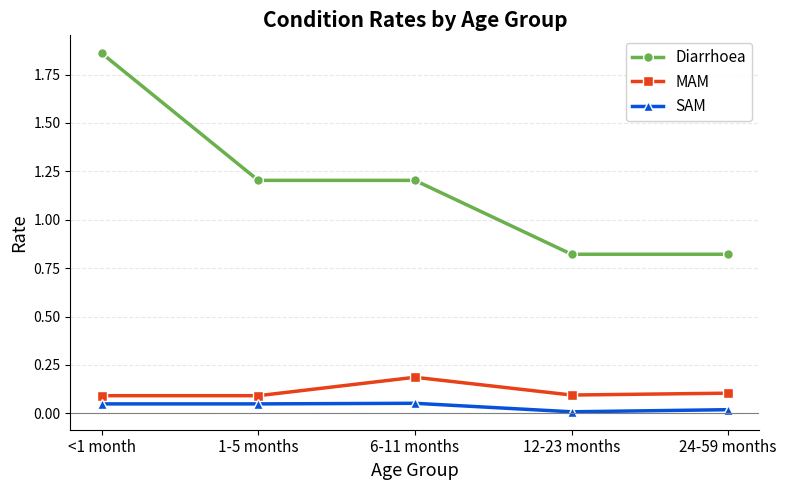

The SAM series shows 0.0 at 1-5 months. True or false?

True